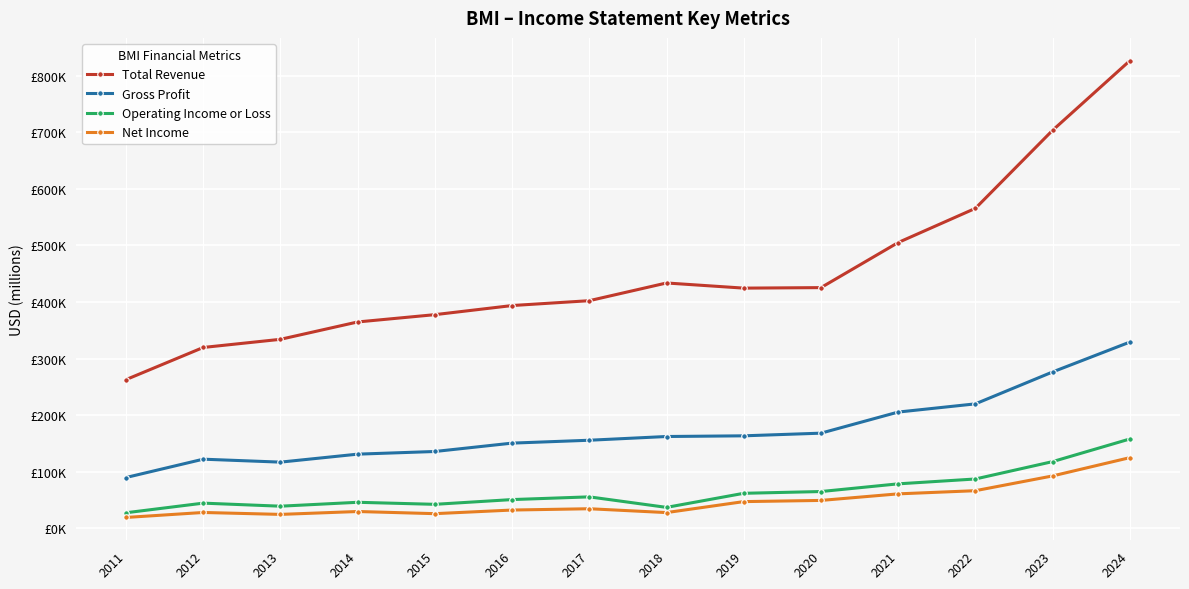

What are all the series names shown in the legend?

Total Revenue, Gross Profit, Operating Income or Loss, Net Income